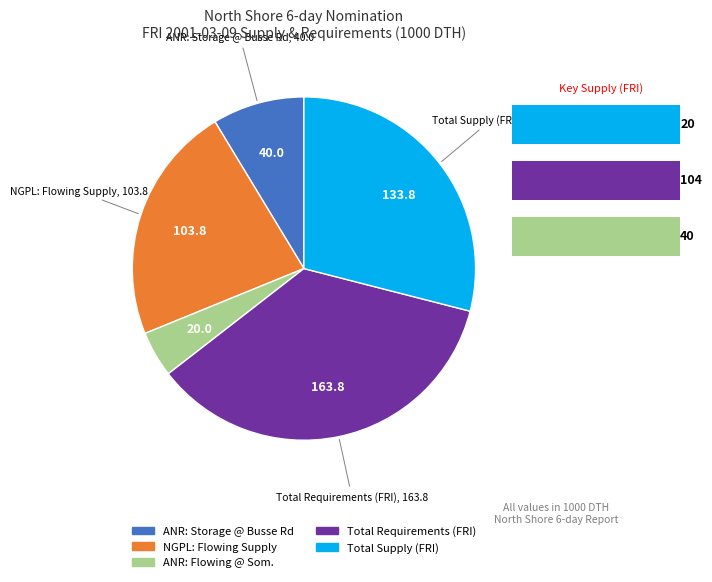

Count the number of slices in the pie.

5